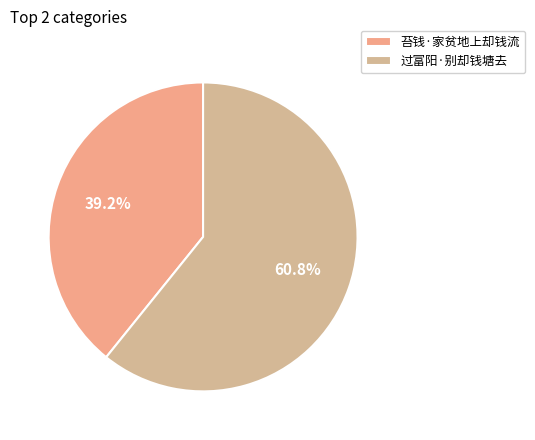

Does 过富阳·别却钱塘去 account for over 50% of the chart?

Yes